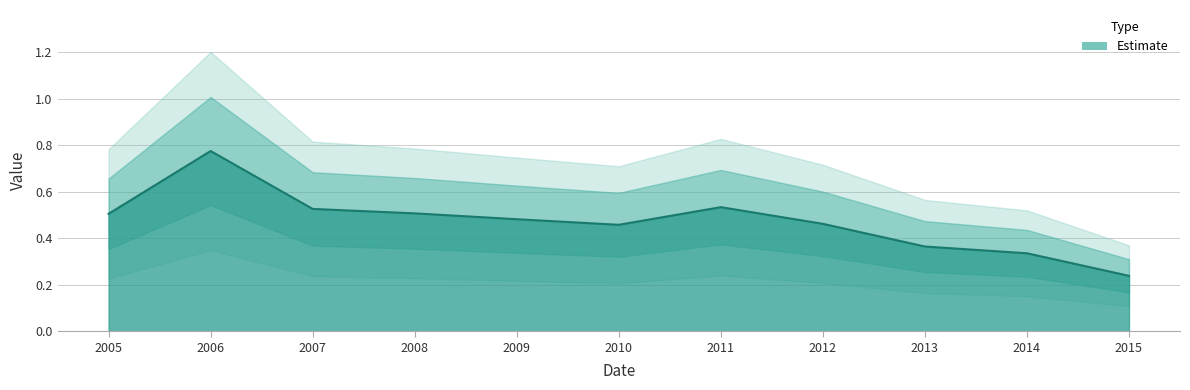

What is the difference between the values at 2012 and 2006?

0.3